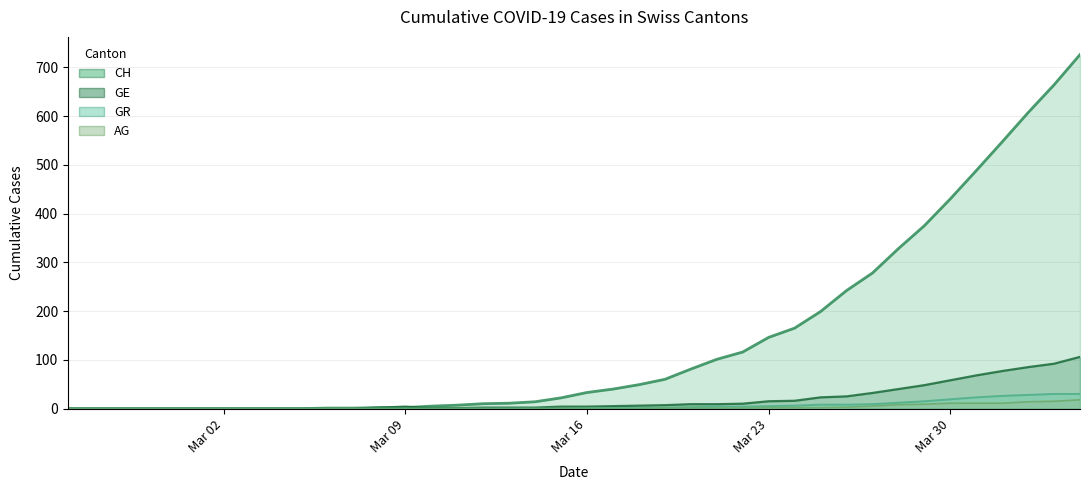

After their last crossing, which series has the higher values: CH or GE?

CH